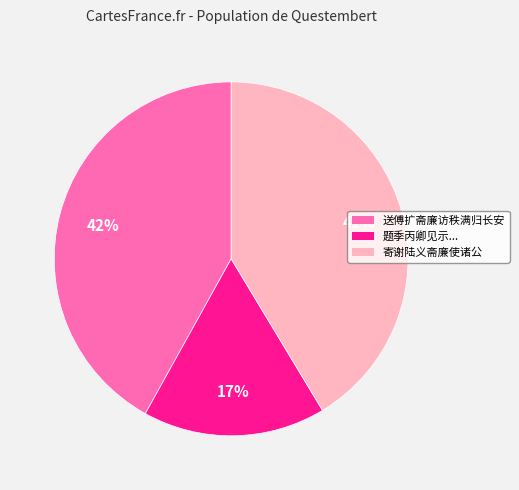

Does any single category account for the majority?

No